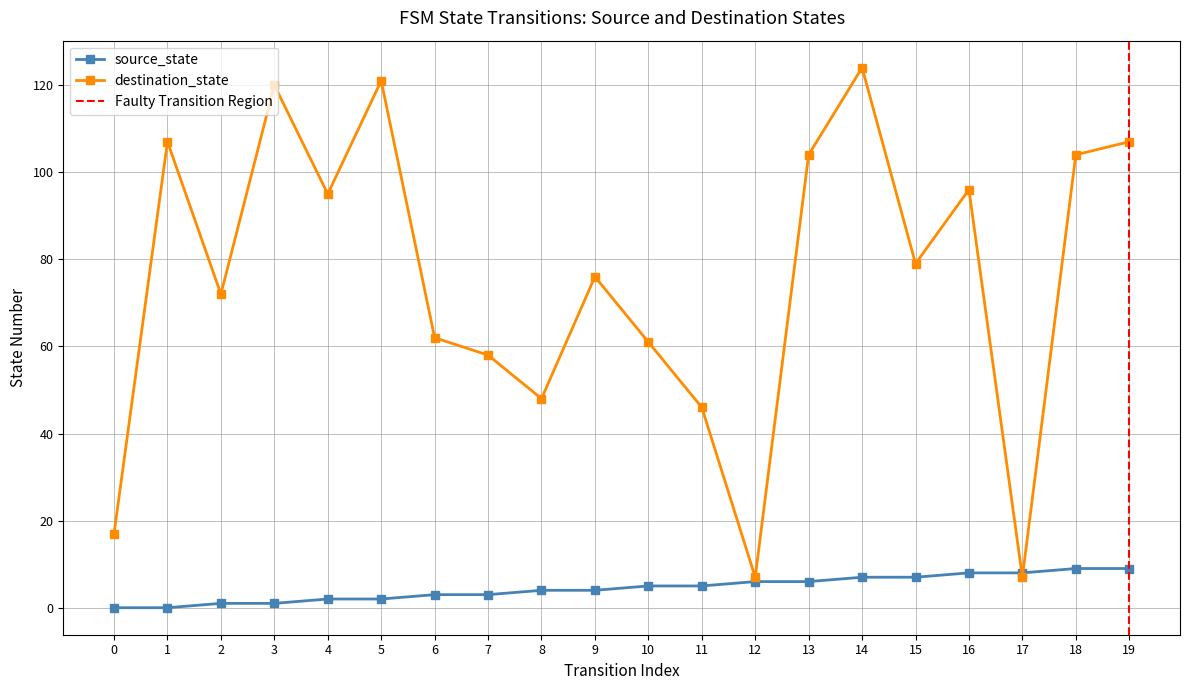

What is the value of the destination_state point at the 8th from the left?

58